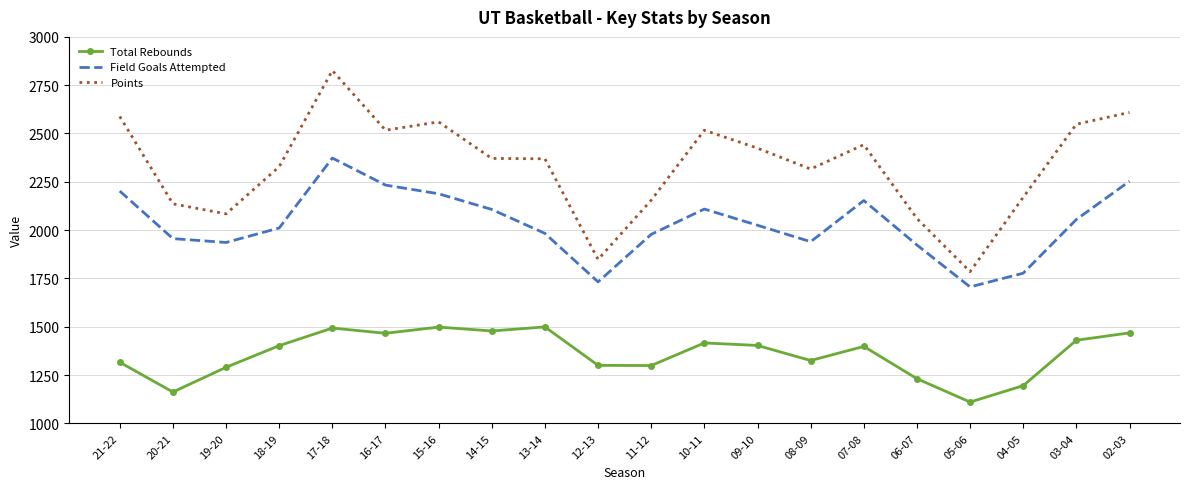

What is the approximate value of Total Rebounds at 03-04, to the nearest 10?

1430